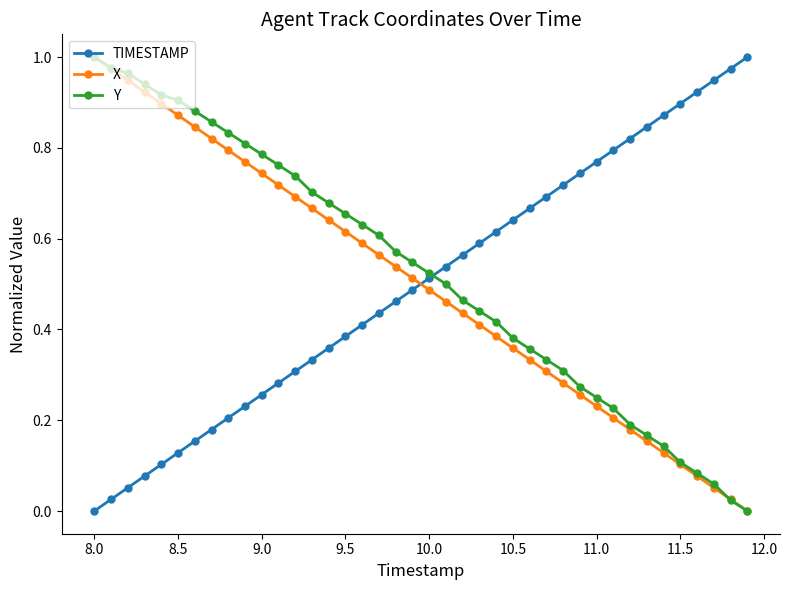

True or false: Y has more than 2 points higher than both neighbors.

False